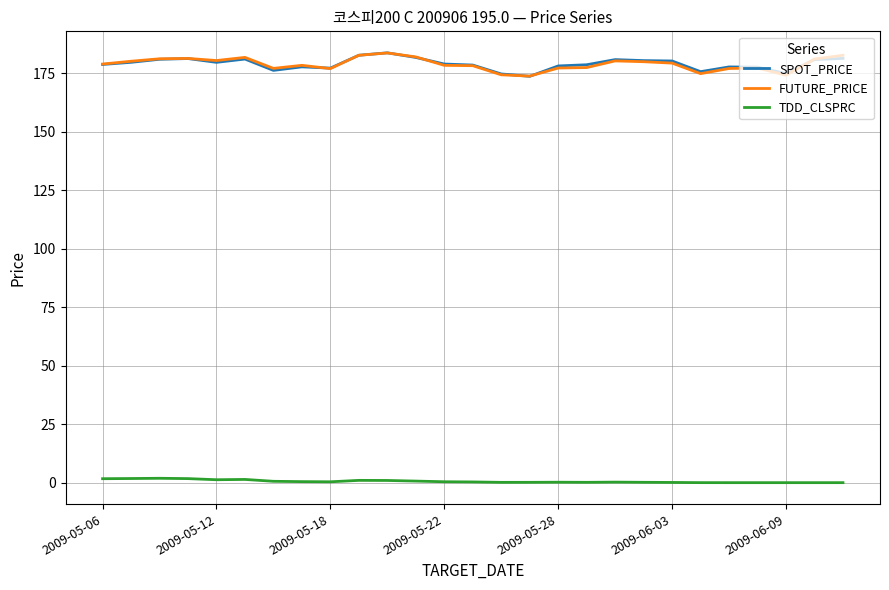

True or false: TDD_CLSPRC and FUTURE_PRICE intersect in this chart.

False